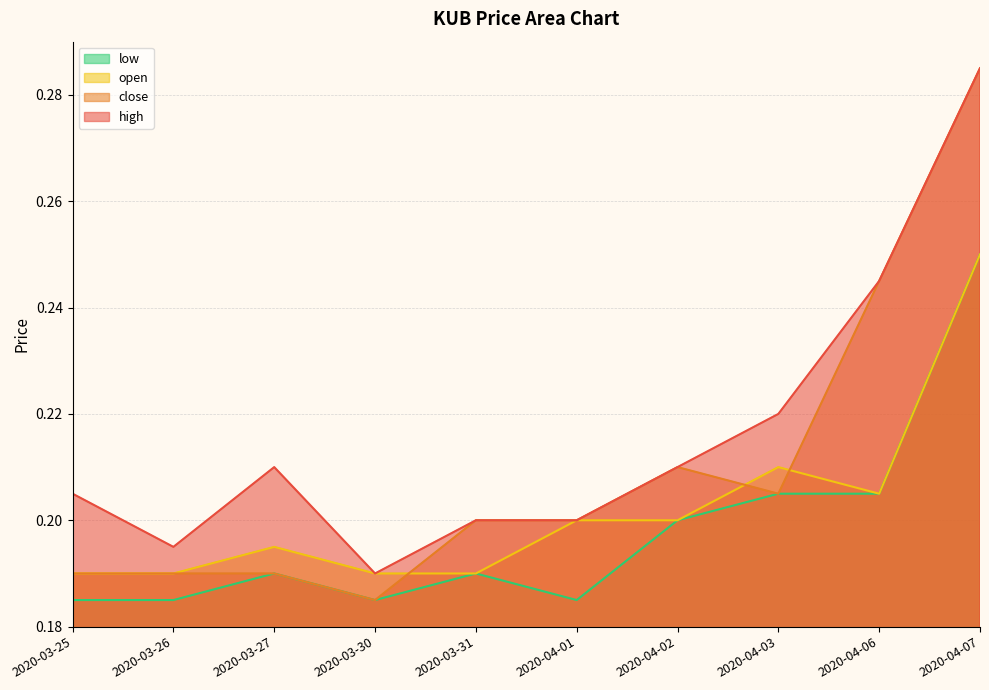

Is it true that low equals 0.4 at 2020-04-07?

False